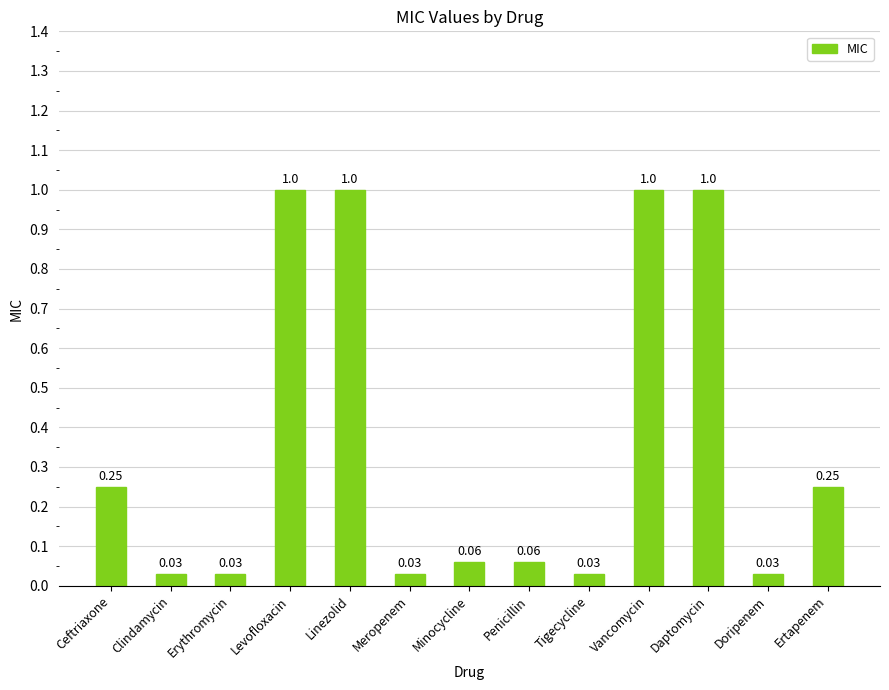

The value at Meropenem is 0.1. True or false?

False